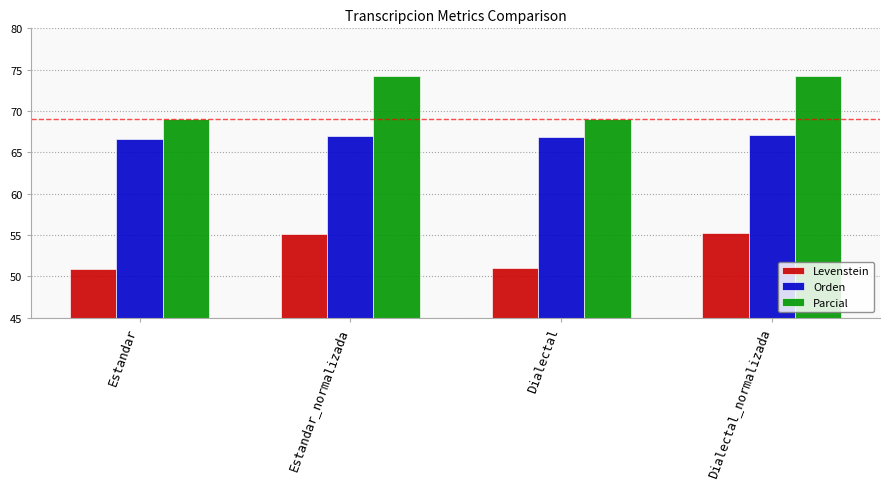

What is the sum of all Orden values?

267.4